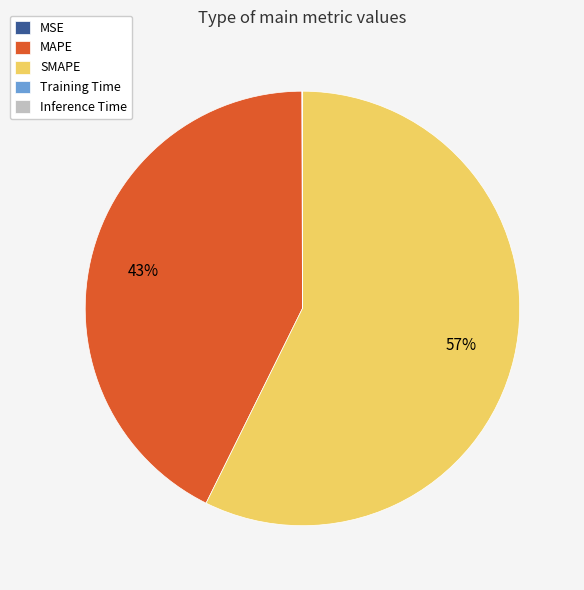

What is the largest slice in the pie chart?

SMAPE